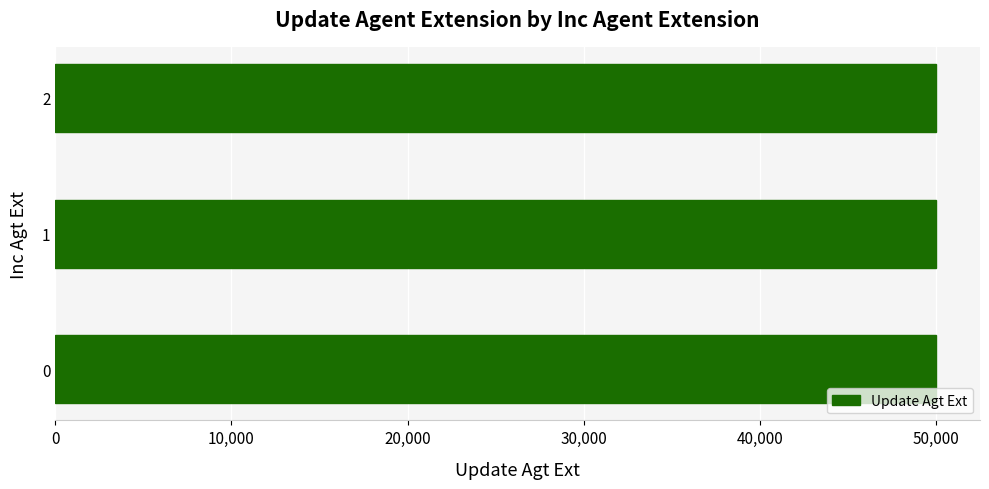

How many values are between 50001 and 50003?

3